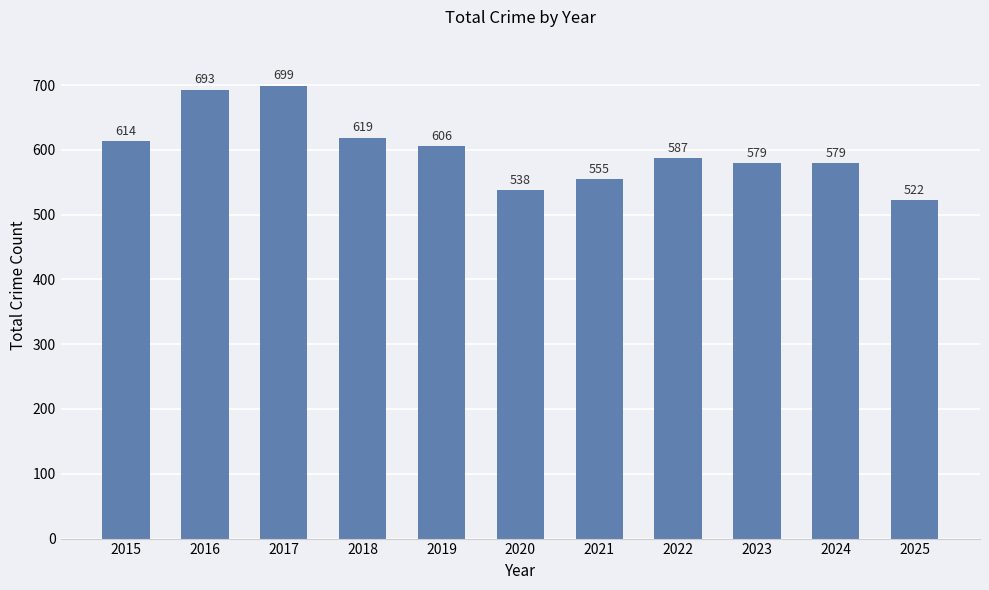

The value at 2015 is 614. True or false?

True